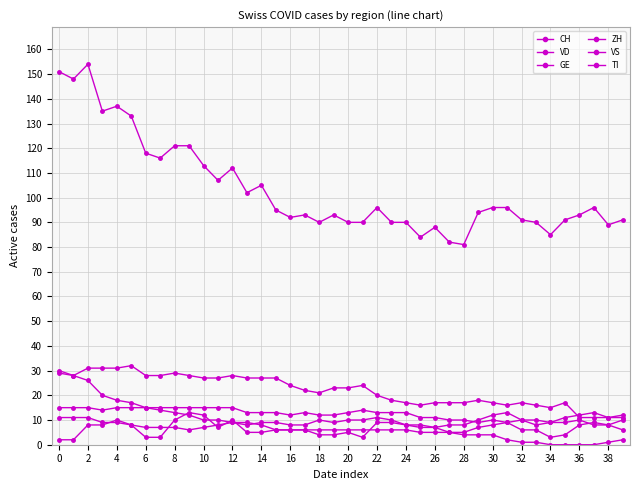

What is the lowest value of the GE series?

2